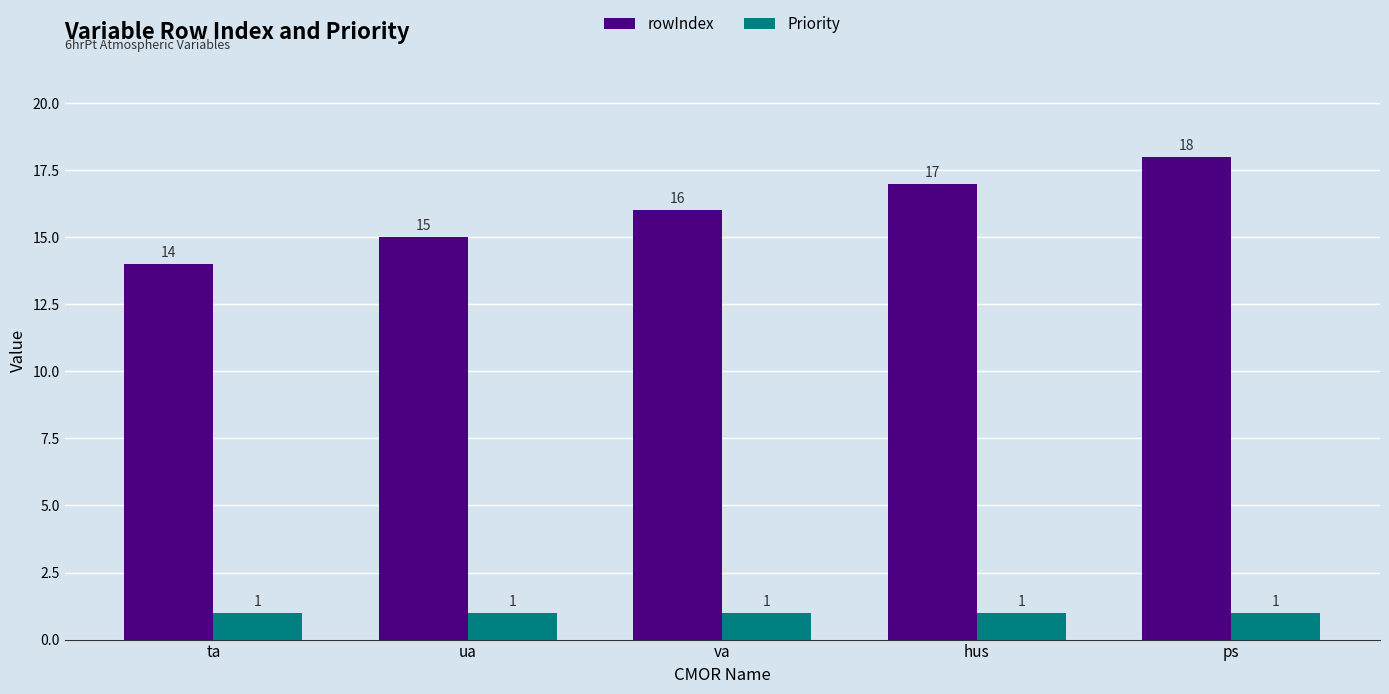

How many groups of bars are there?

5